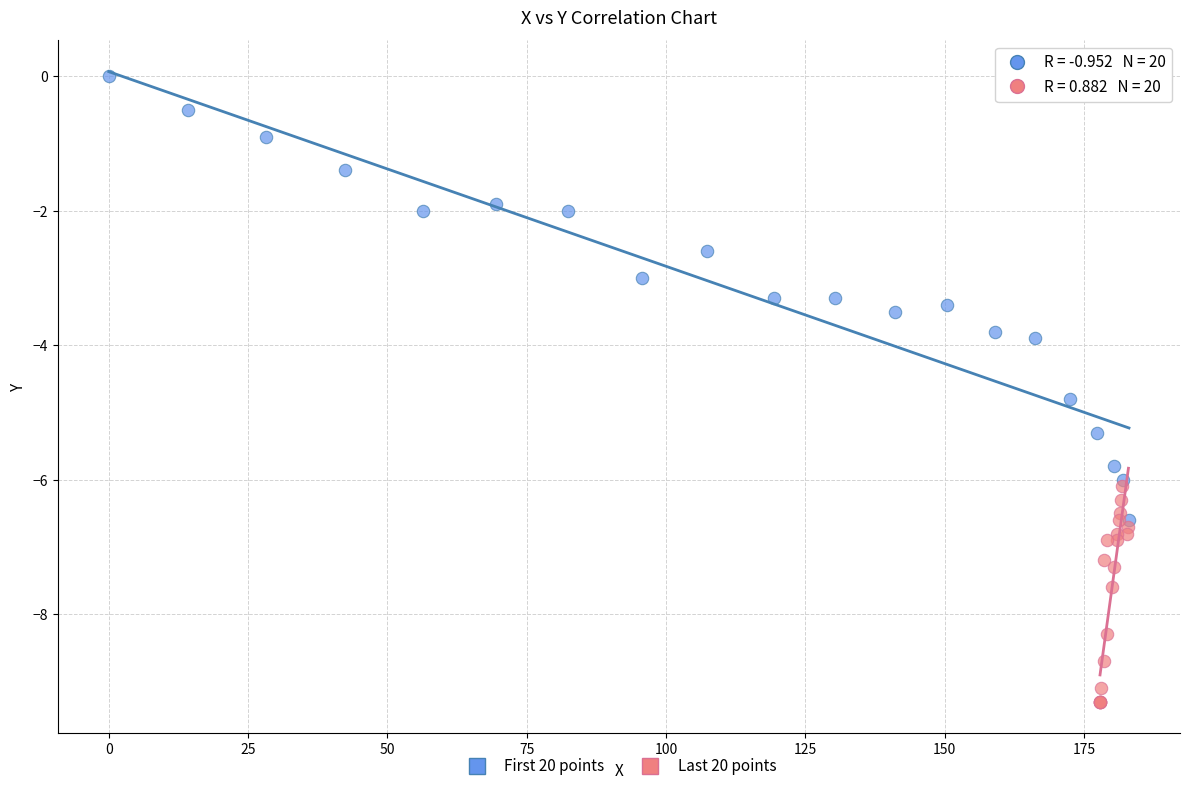

Which series has the largest Y range (max minus min)?

First 20 points